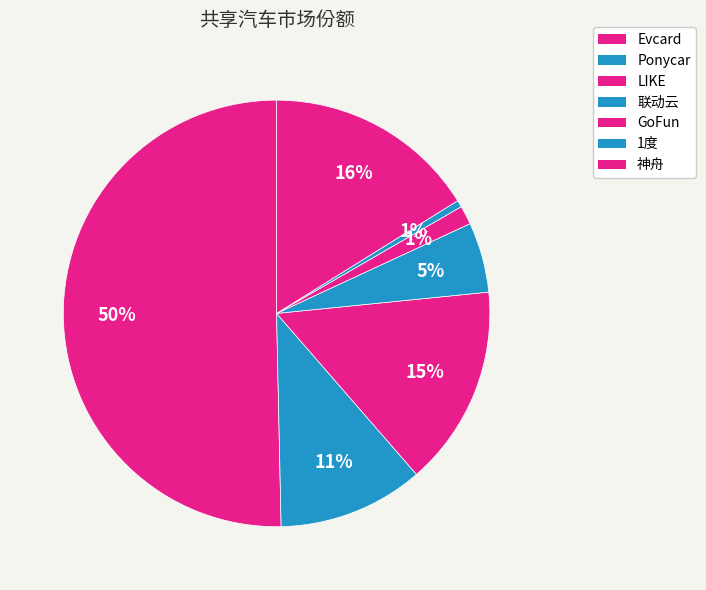

What percentage is the 1度 slice, to the nearest percent?

1%